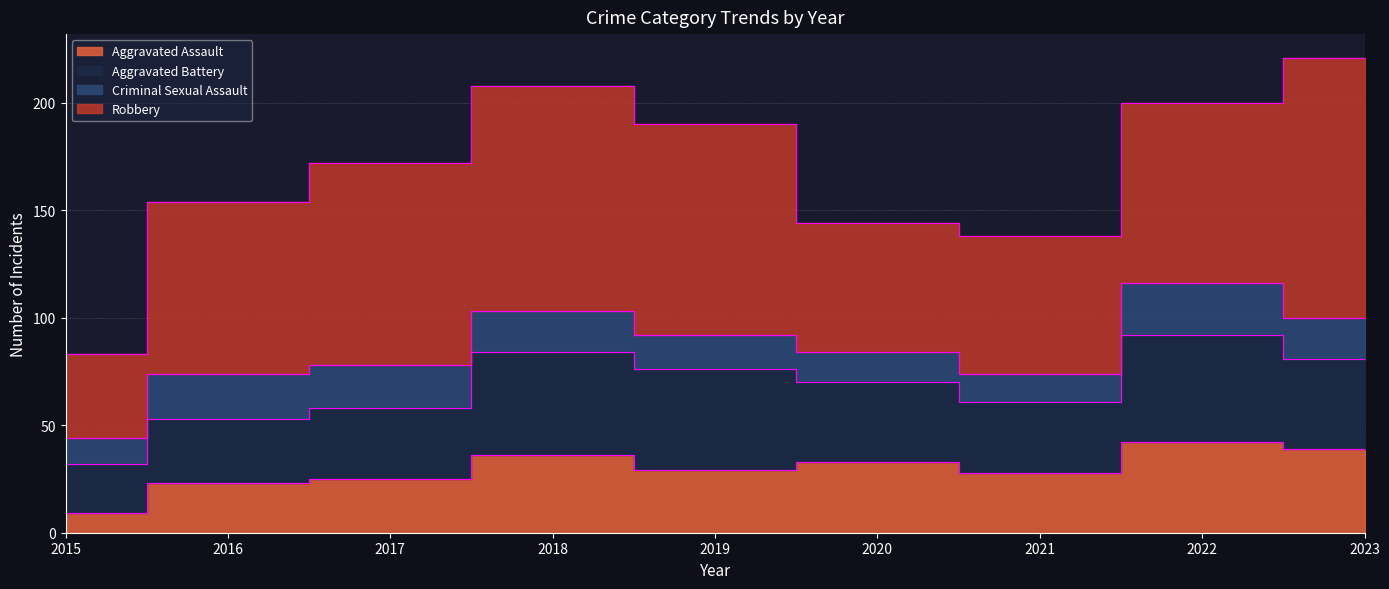

Which has a higher value, 2016 or 2023?

2023